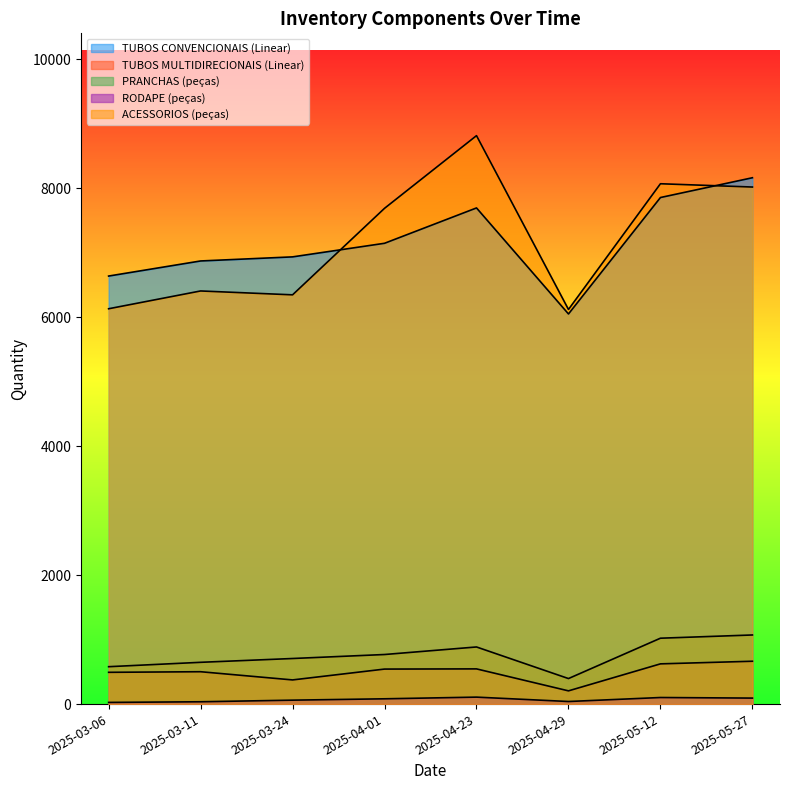

Which category has the highest value in the TUBOS MULTIDIRECIONAIS (Linear) series?

2025-05-27